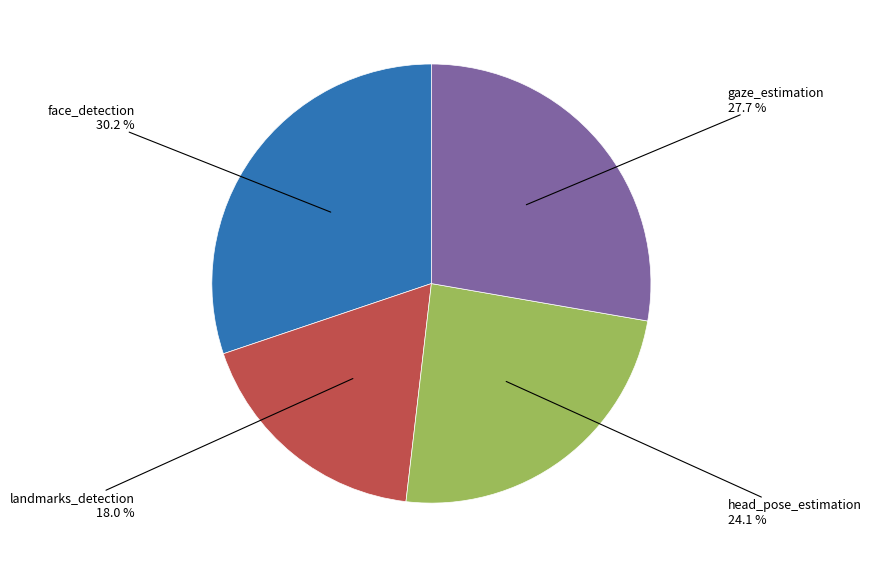

Between landmarks_detection and gaze_estimation, which is larger?

gaze_estimation